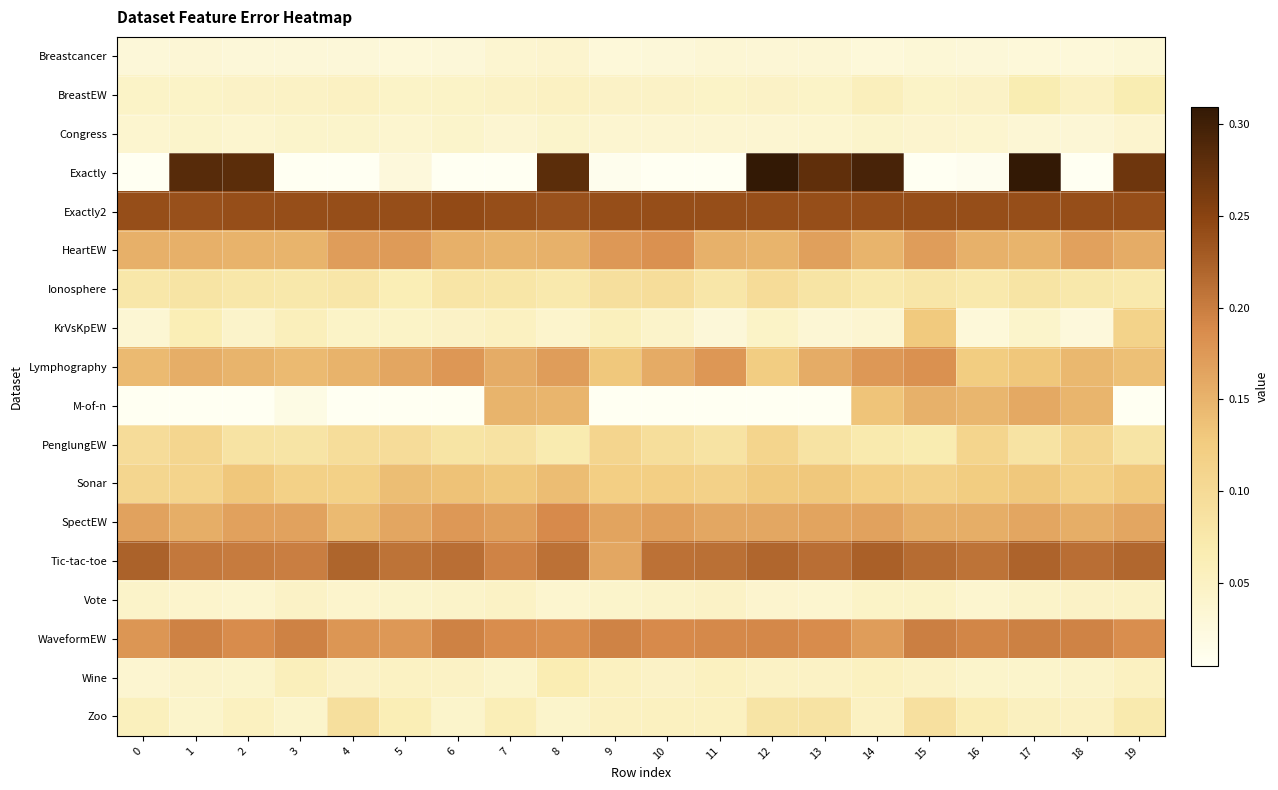

Which series has the largest range (max minus min)?

Exactly